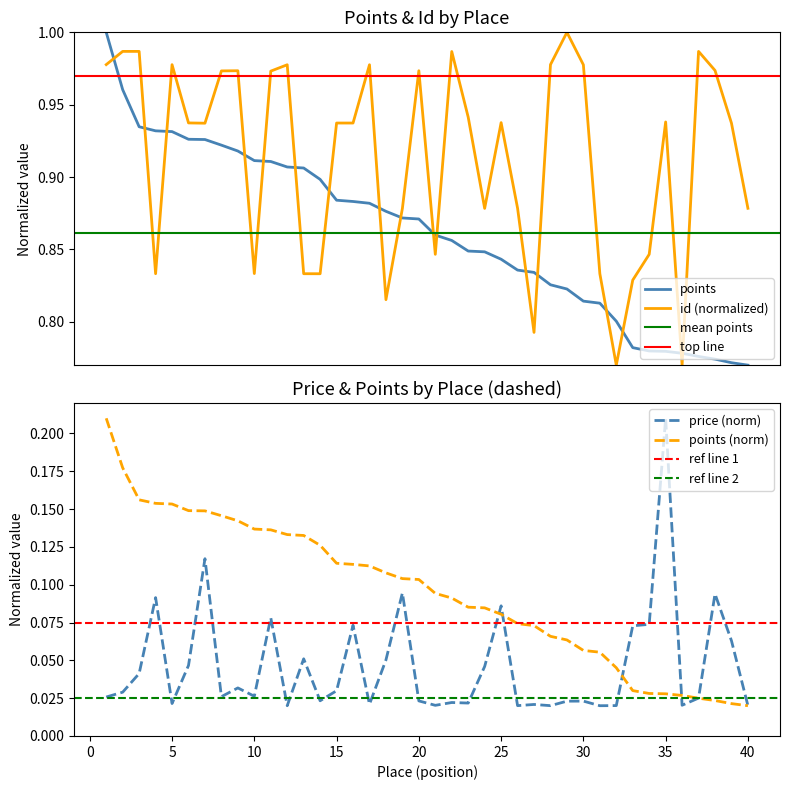

The price series shows 0.0 at 28. True or false?

True